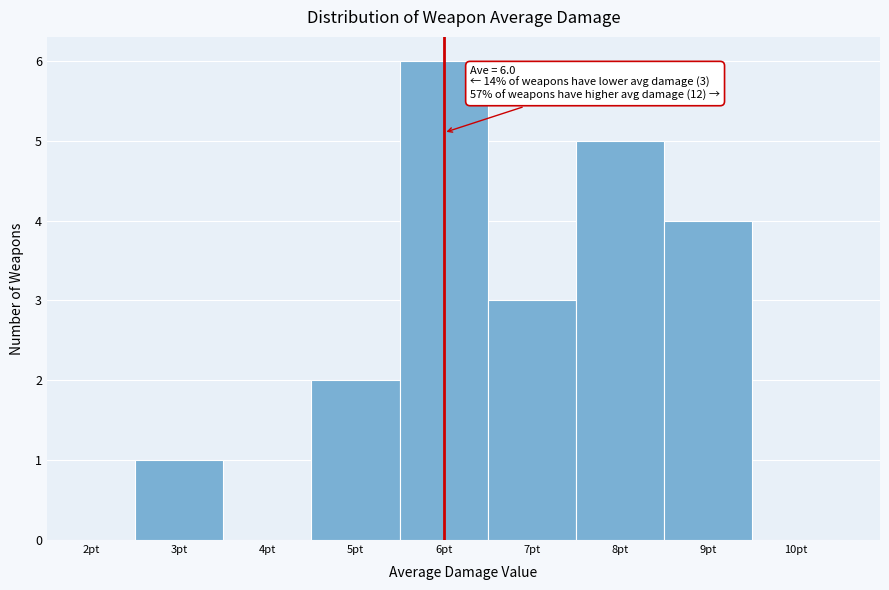

Which range on the x-axis has the tallest bar?

5.5 to 6.5